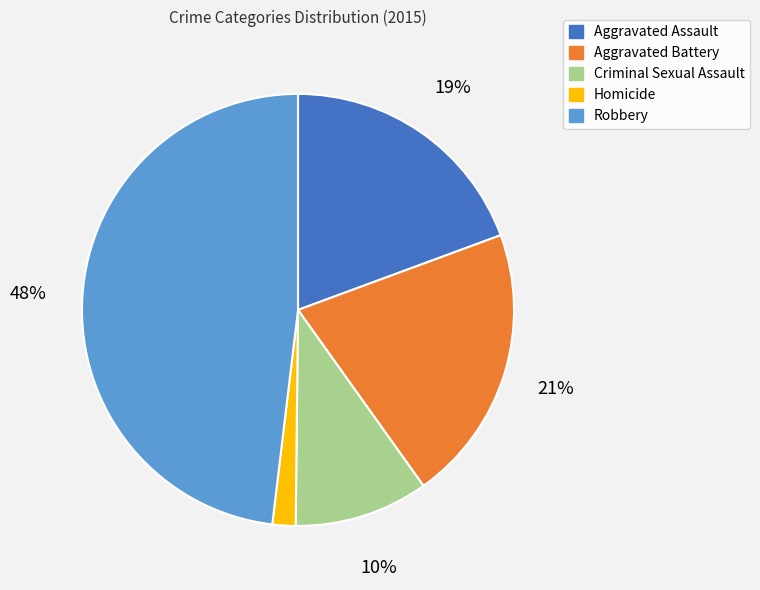

Is Aggravated Assault the majority of the pie?

No